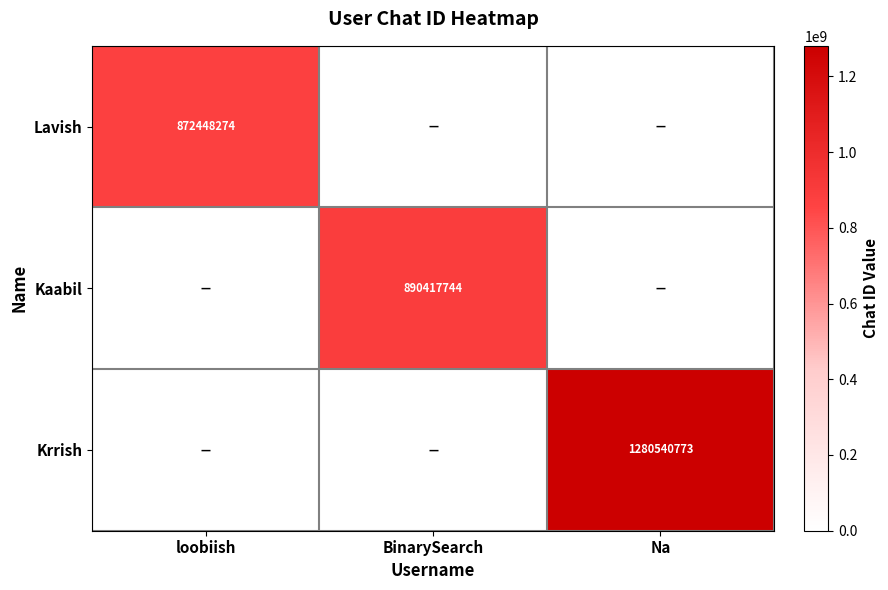

The value of Lavish at loobiish is 872448274. True or false?

True